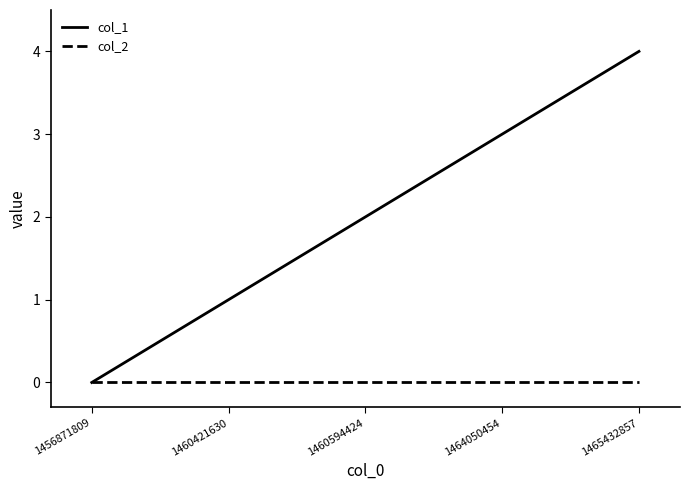

List the series in order of their peak value, highest first.

col_1, col_2